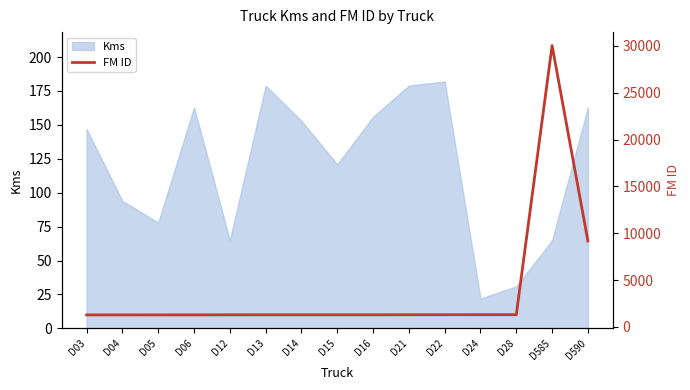

Is it true that Kms equals 153 at D14?

True